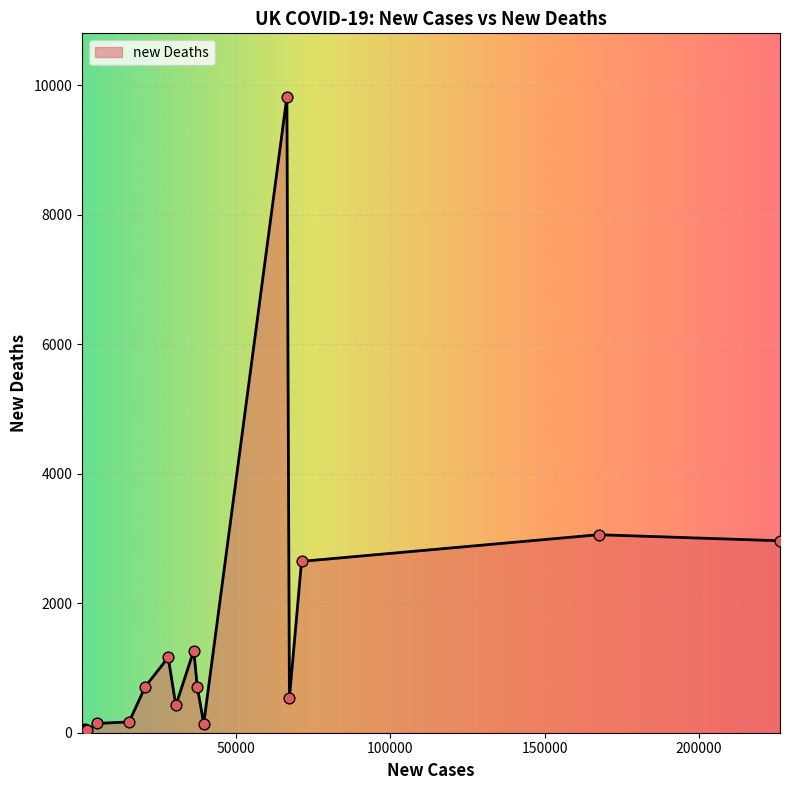

What is the difference between the maximum and minimum values?

9822